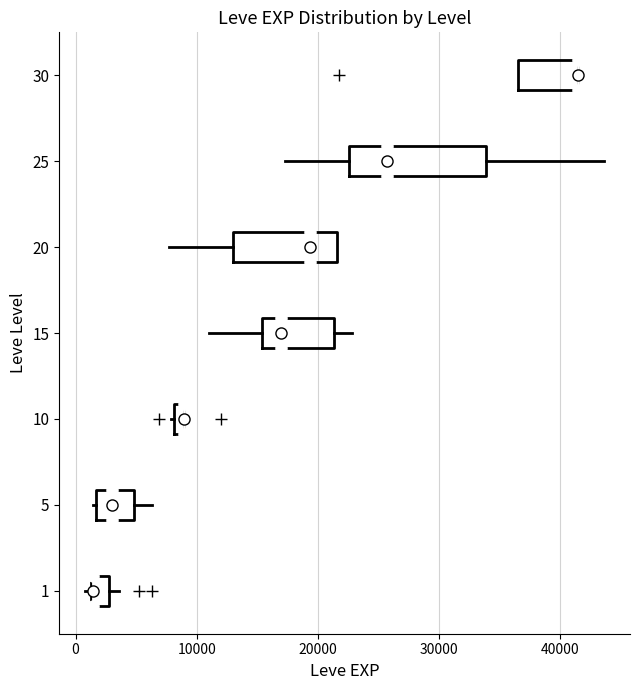

Which box is the widest, from its left edge to its right edge?

25